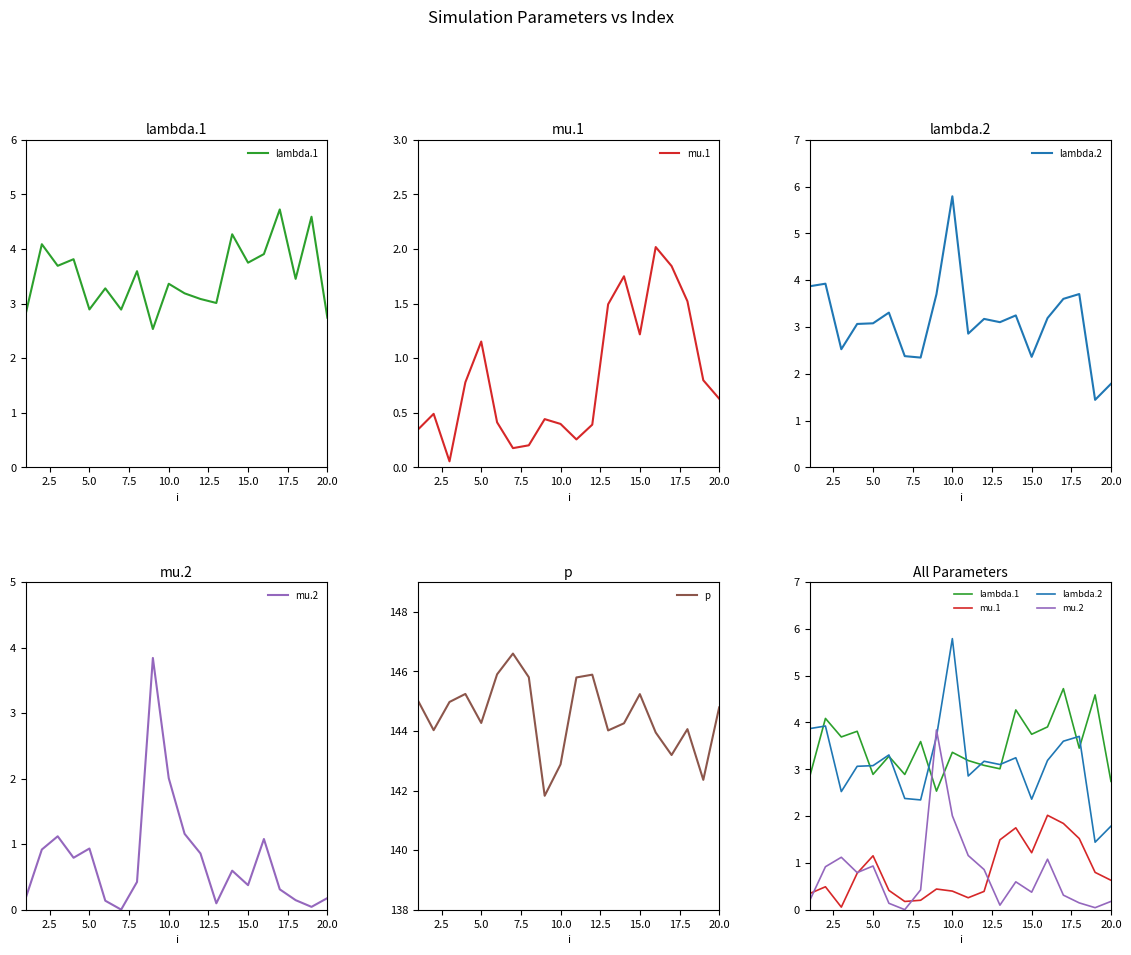

What is the lowest value of the p series?

141.8